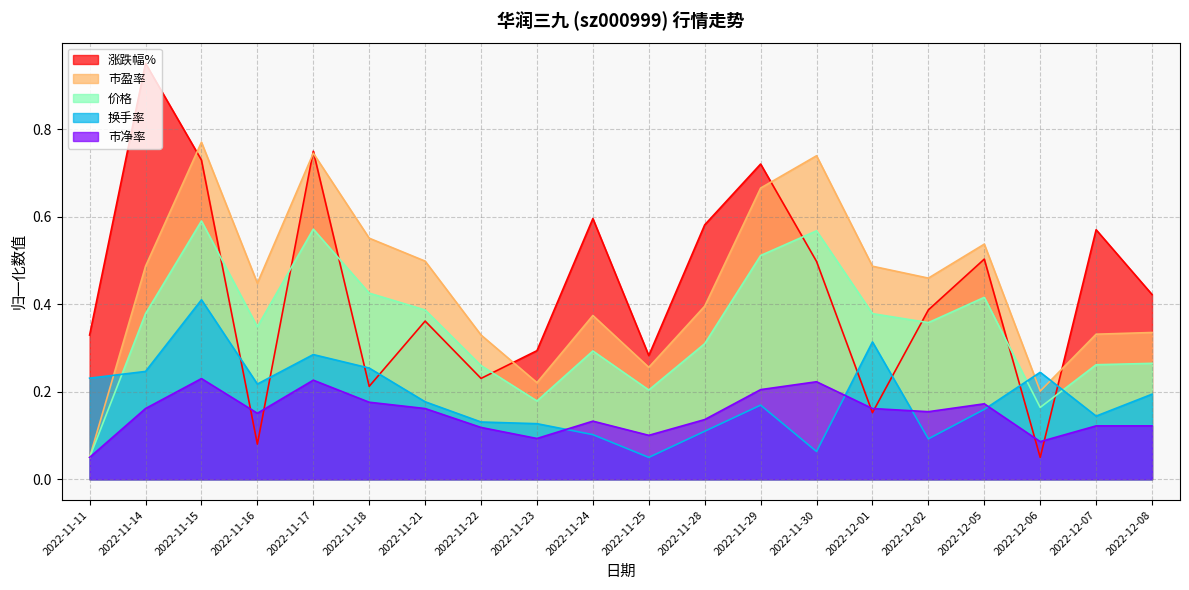

What value does the 涨跌幅% series have at 2022-11-25?

0.3